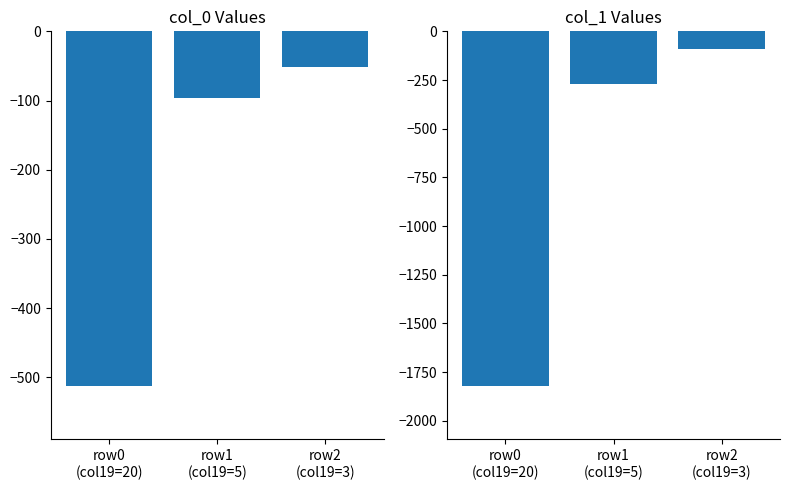

What is the smallest value displayed?

-1822